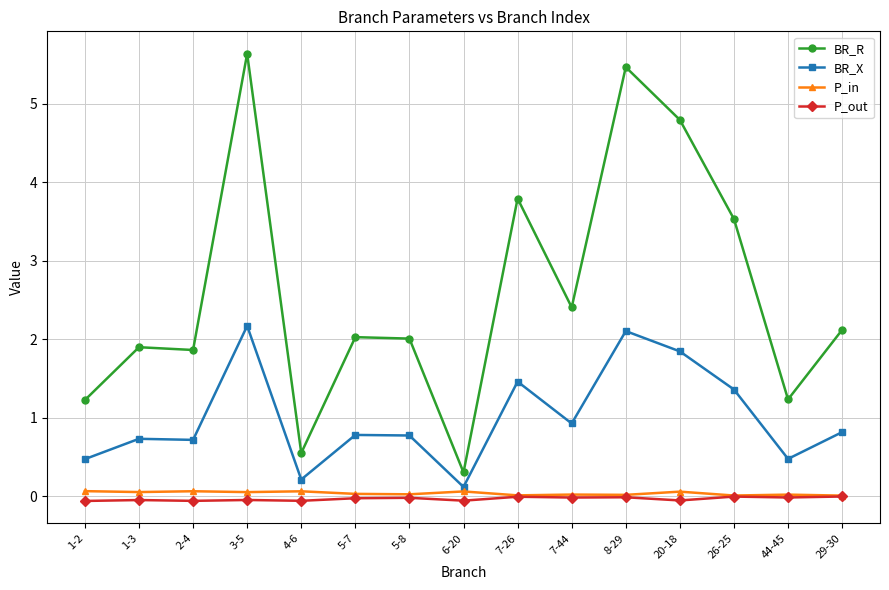

What is the greatest value displayed?

5.6